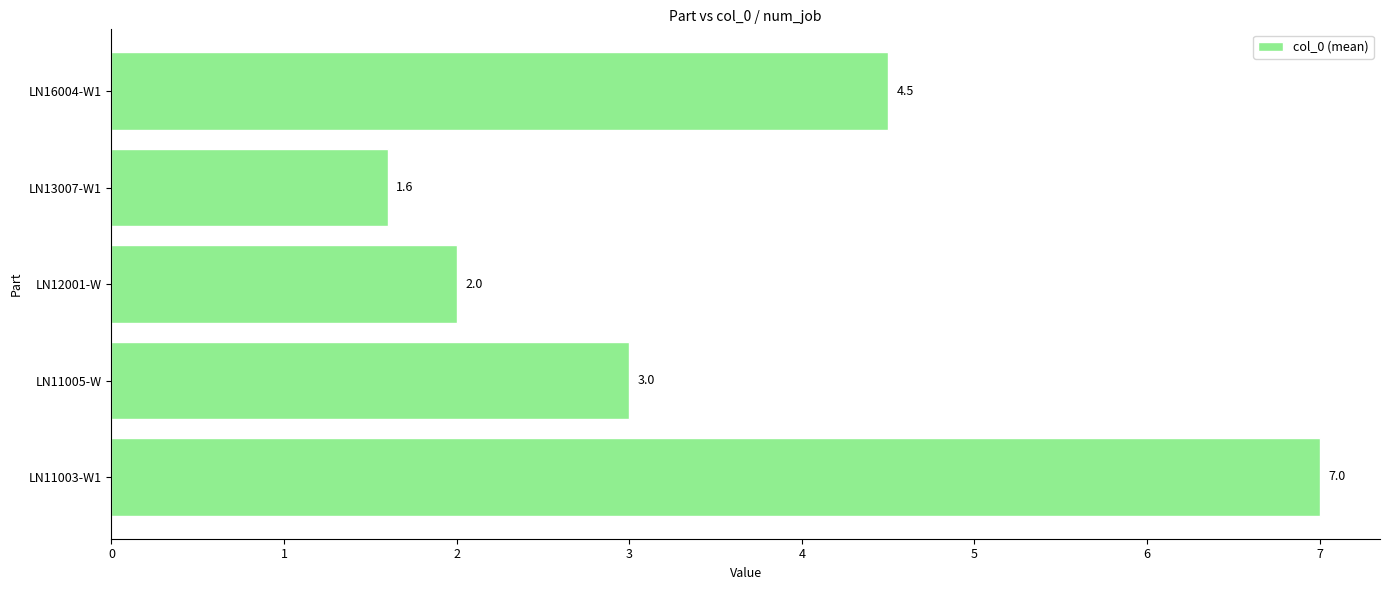

What is the change in value from LN12001-W to LN16004-W1?

+2.5